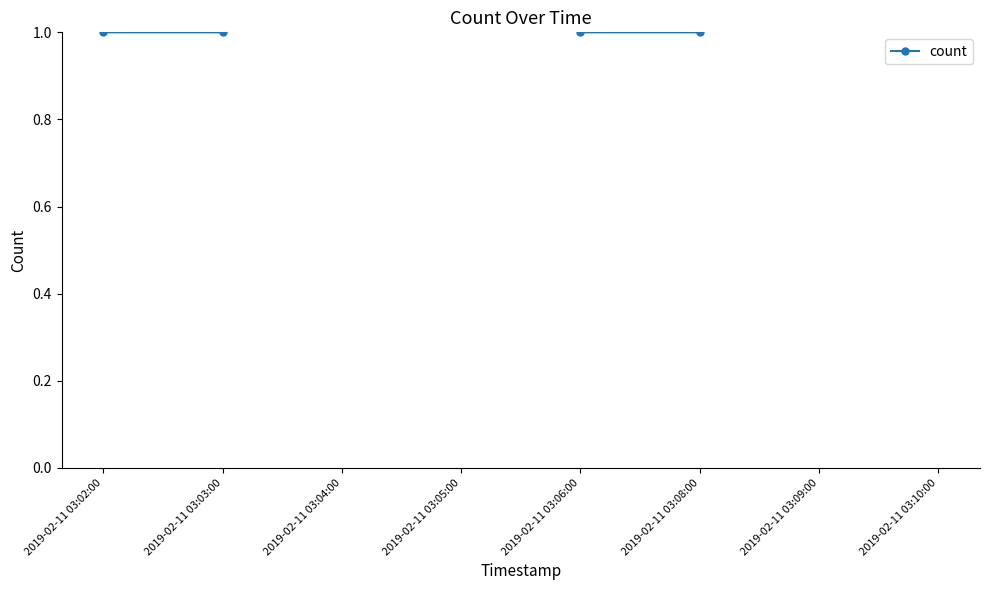

What is the sum of the values at 2019-02-11 03:08:00 and 2019-02-11 03:02:00?

2